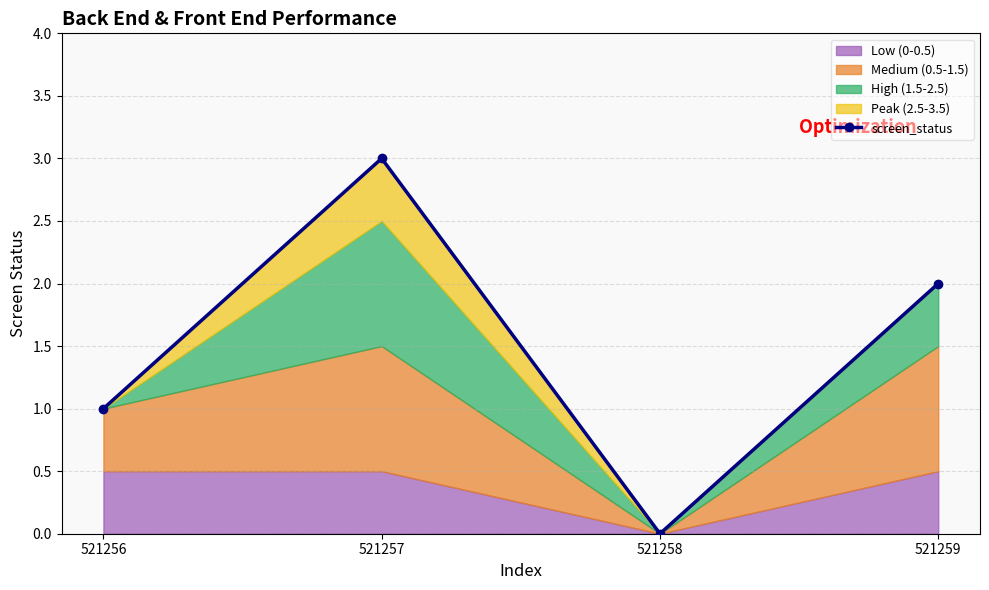

How many values are between 1 and 3?

3